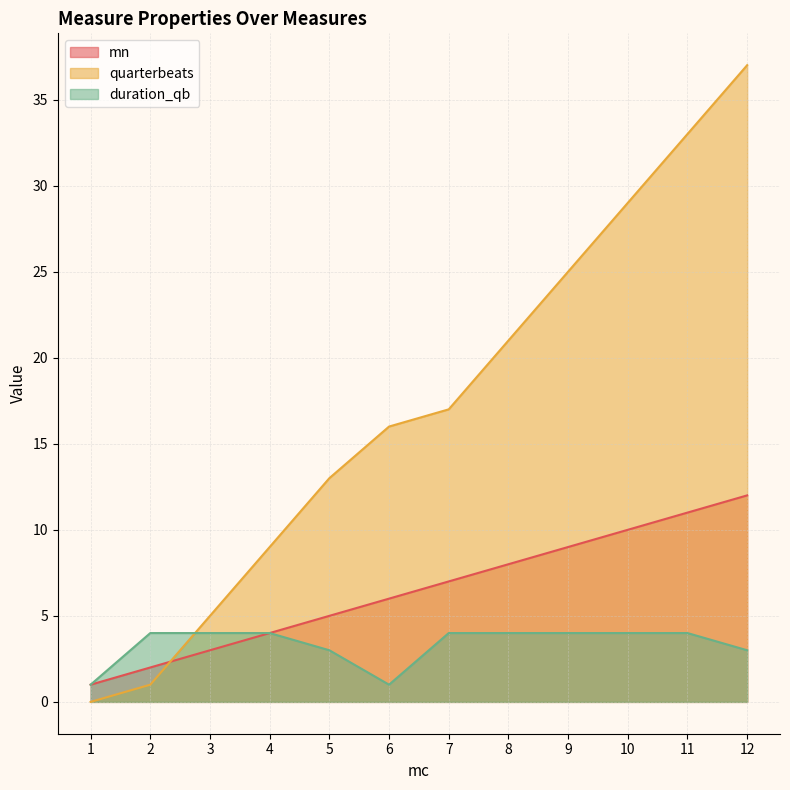

Between 2 and 5, which series saw the biggest shift?

quarterbeats